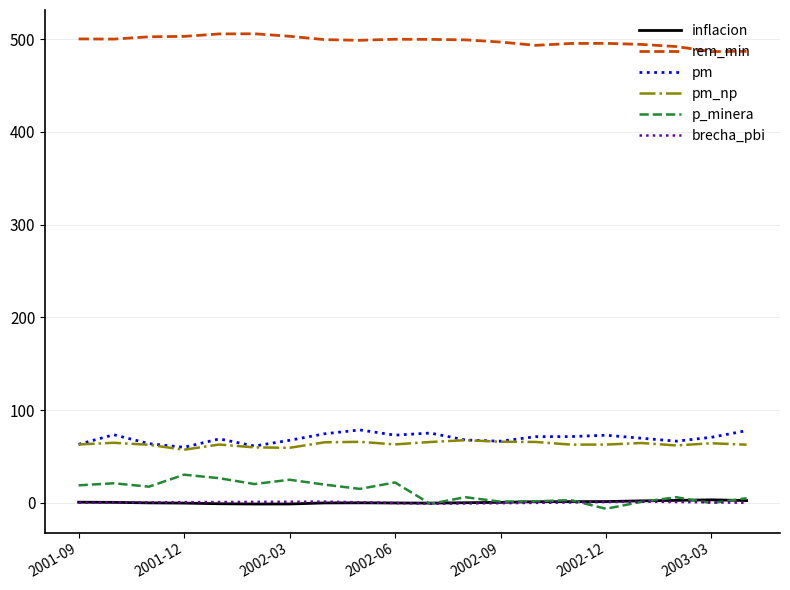

Which series has the largest total across all categories?

rem_min